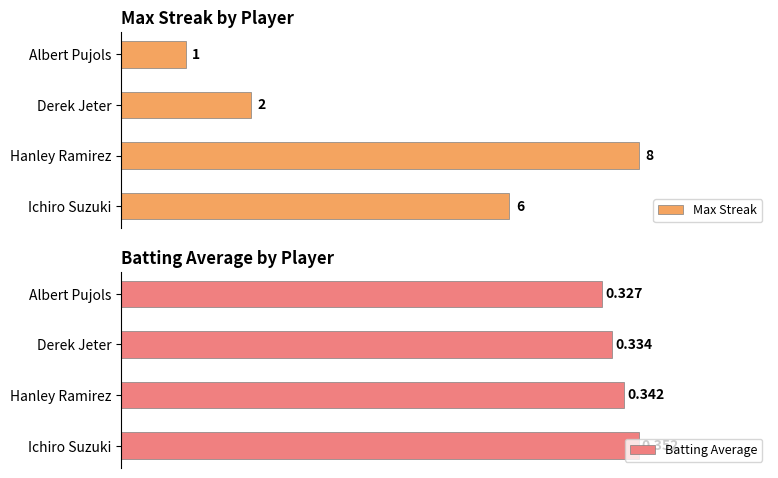

How many groups of bars are there?

4